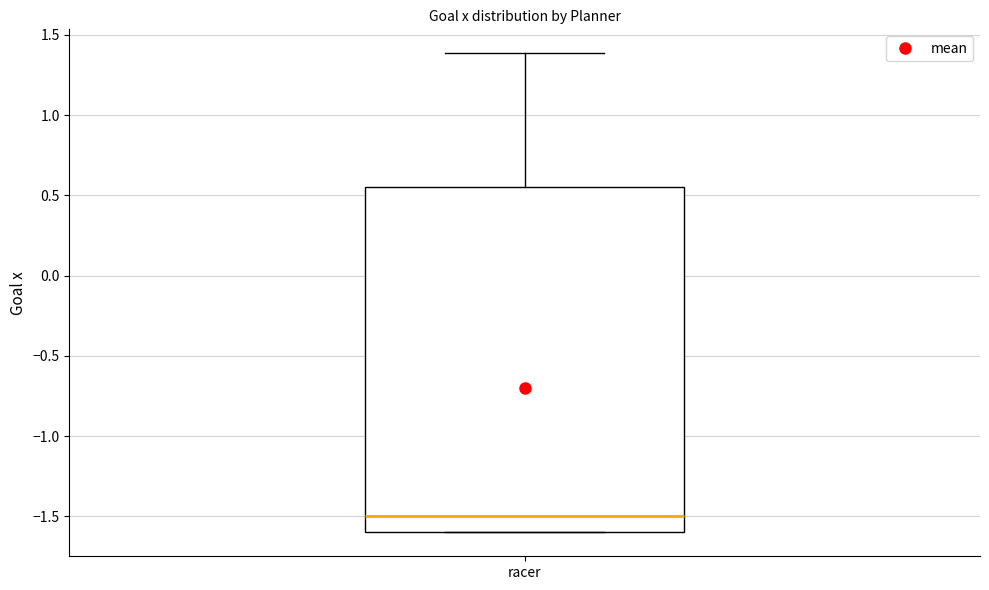

Where is the lower edge of the box for racer on the y-axis? The values are not printed on the chart, so give them approximately, as read against the axis.

-1.60